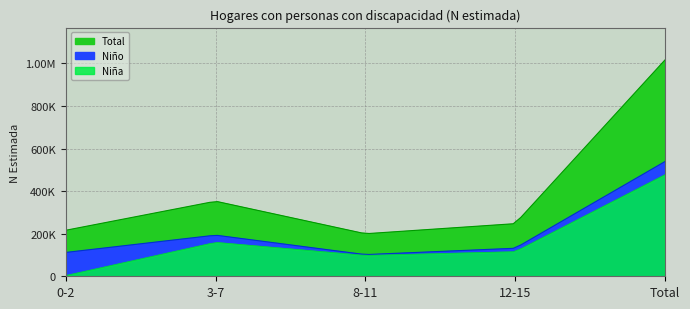

What is the minimum value for Nina_N?

3537